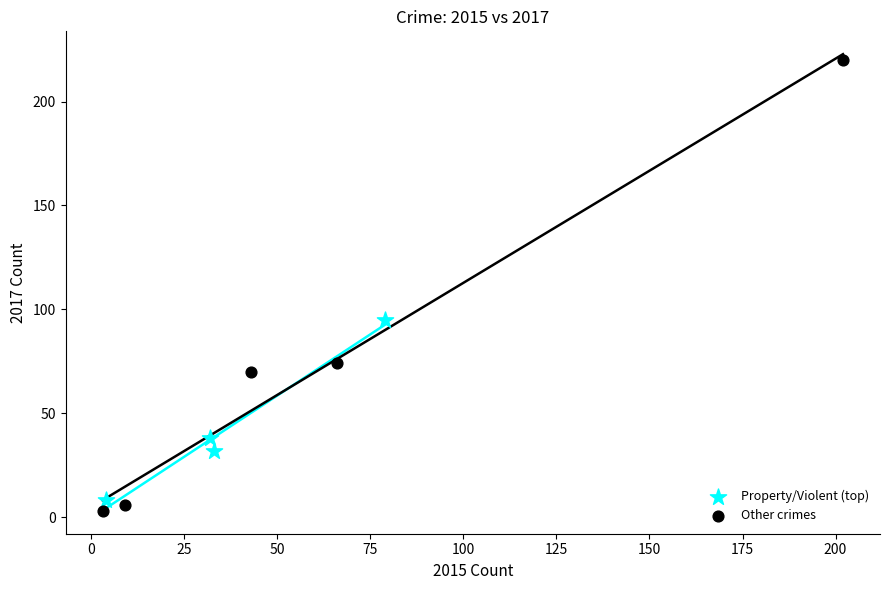

Which series has the widest spread of Y values?

Other crimes